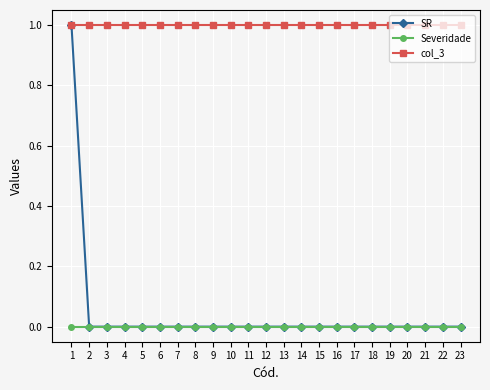

Which series has the largest total across all categories?

col_3